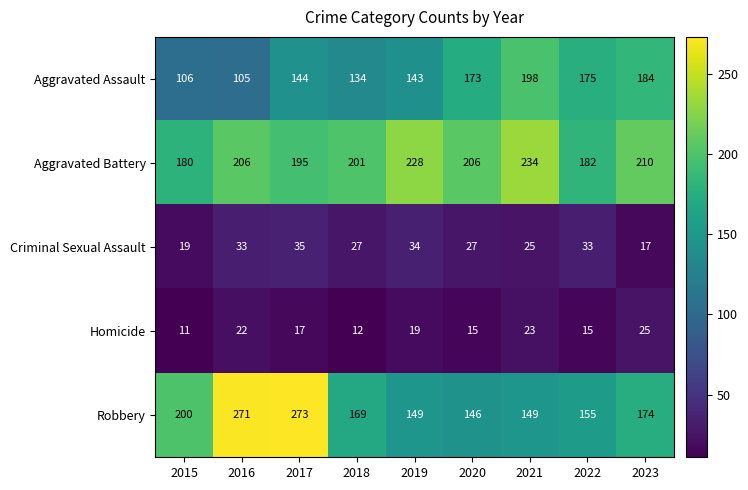

What is the maximum value for Homicide?

25